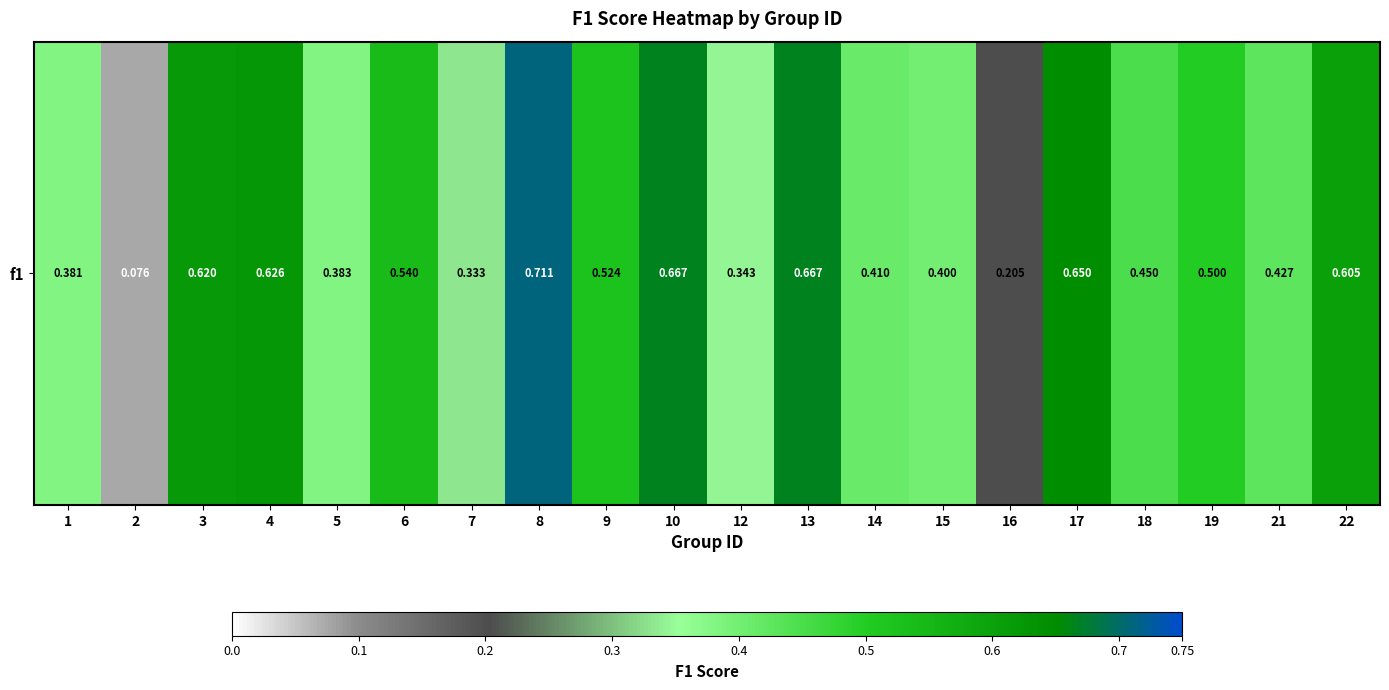

The chart shows a value of 1.1 at 3. True or false?

False